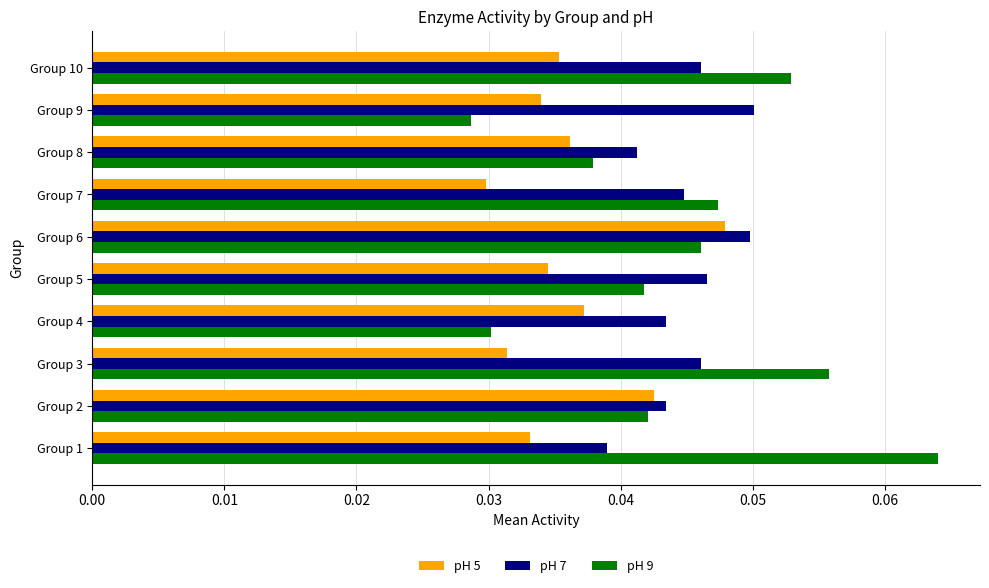

The value of pH 5 at Group 9 is 0.1. True or false?

False